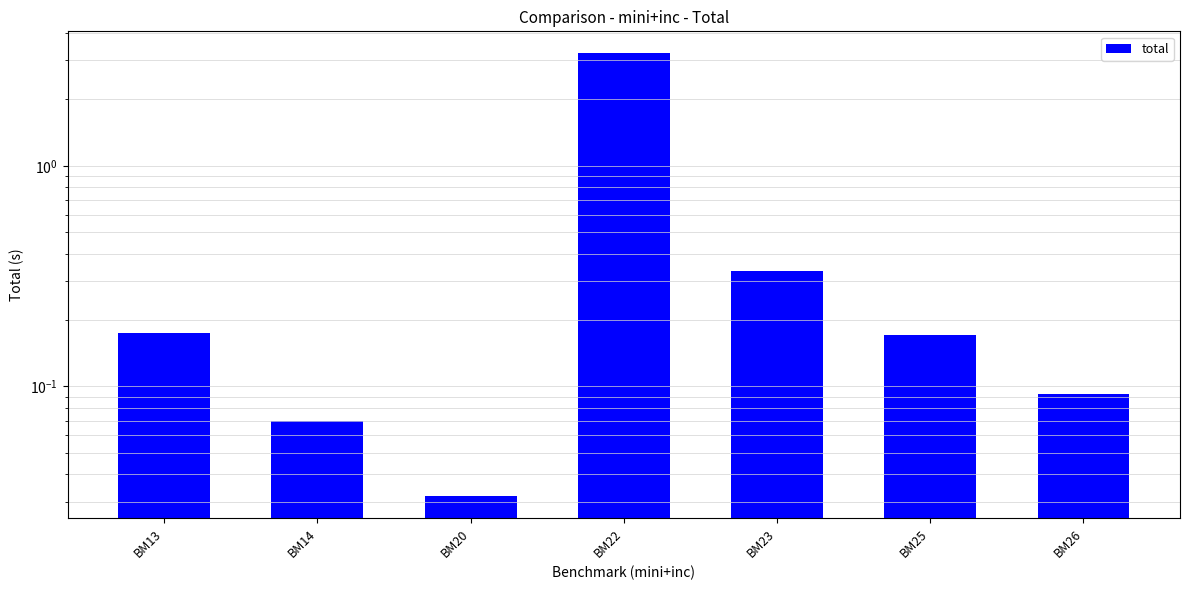

What is the difference between the maximum and minimum values?

3.2